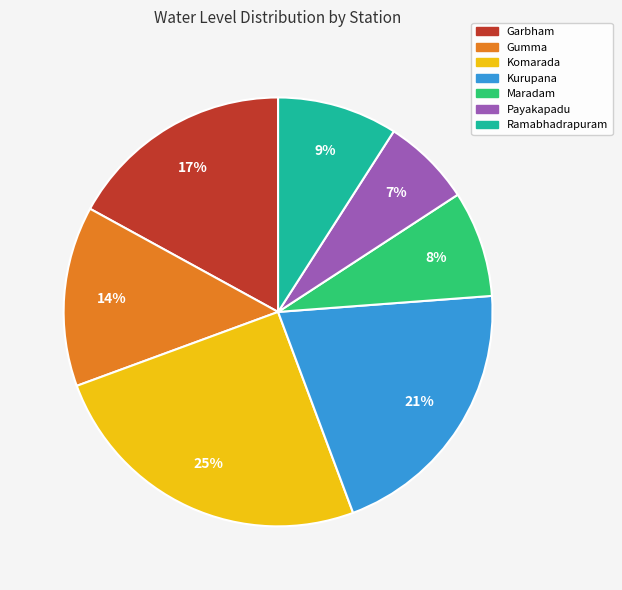

What is the largest slice in the pie chart?

Komarada